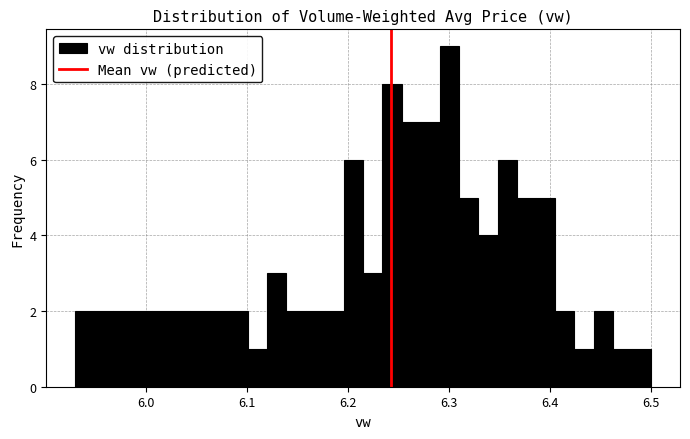

Read against the x-axis, roughly where is the centre of the tallest bar?

6.30